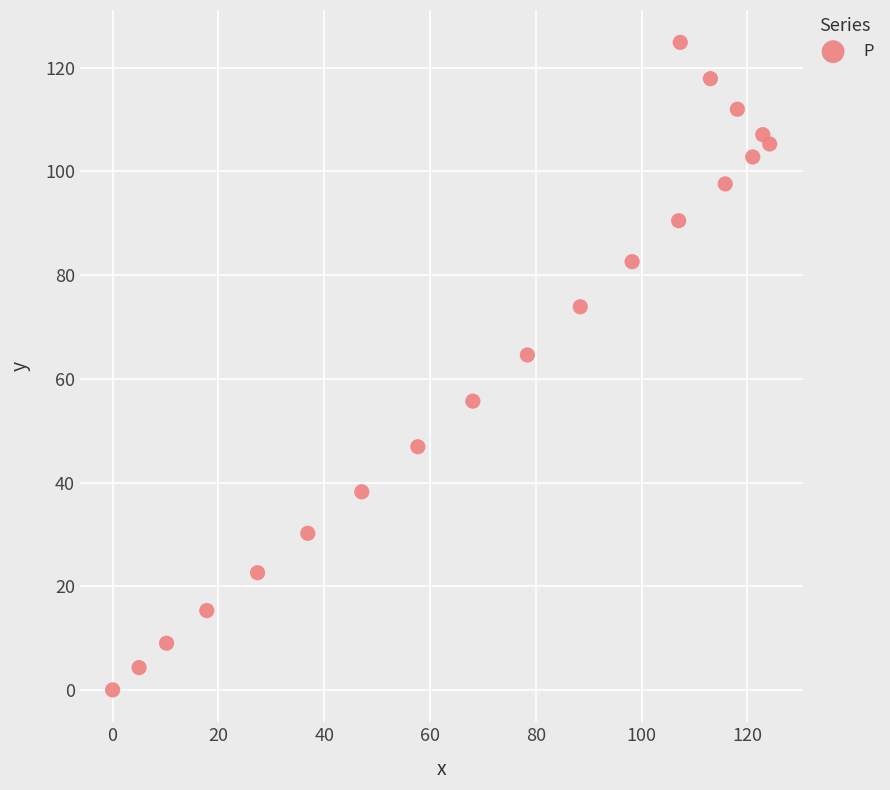

What Y value in the scatter plot is closest to 62?

64.6